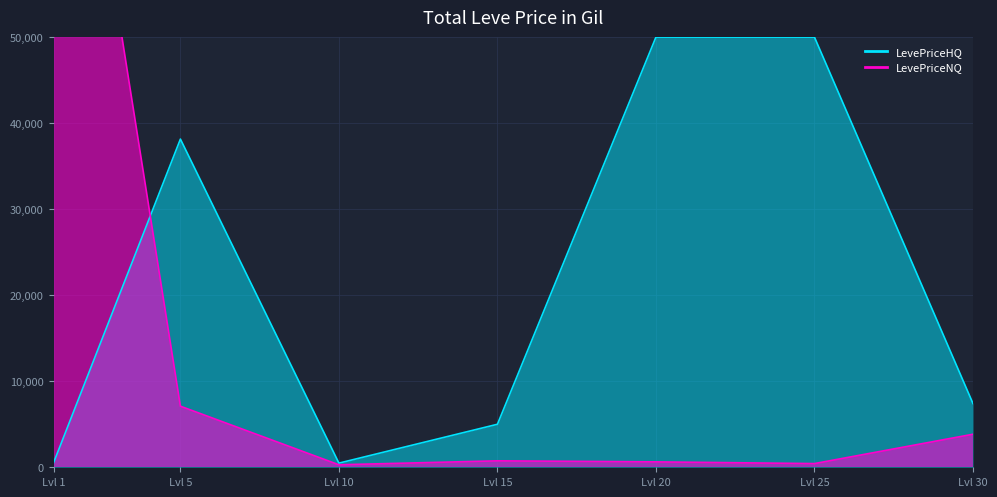

The value at Lvl 15 is 240.8. True or false?

False